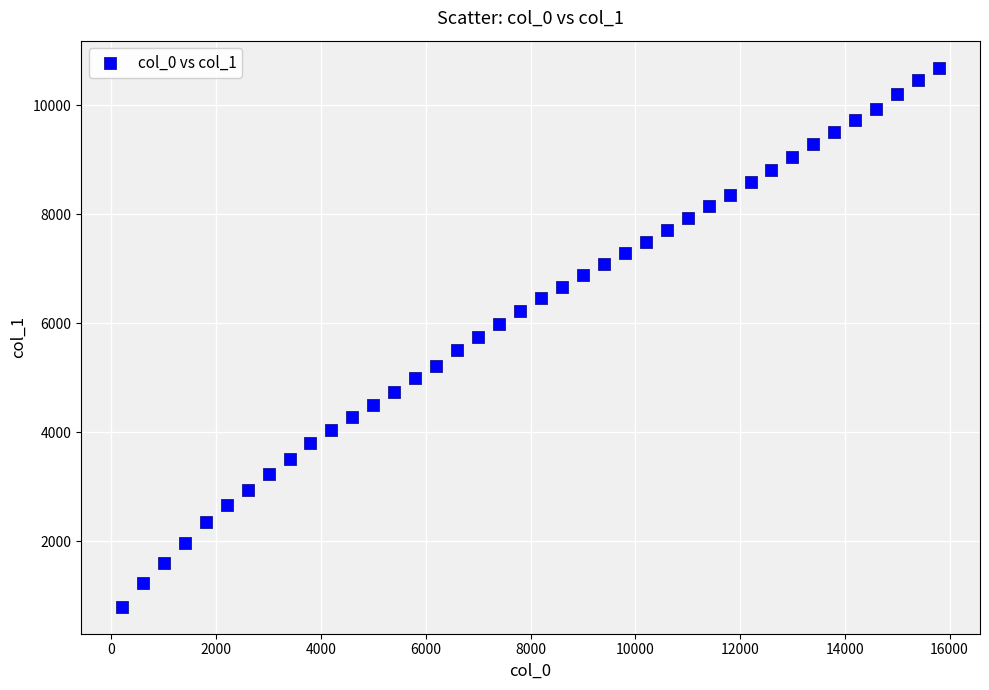

What is the range of Y values (max minus min)?

9891